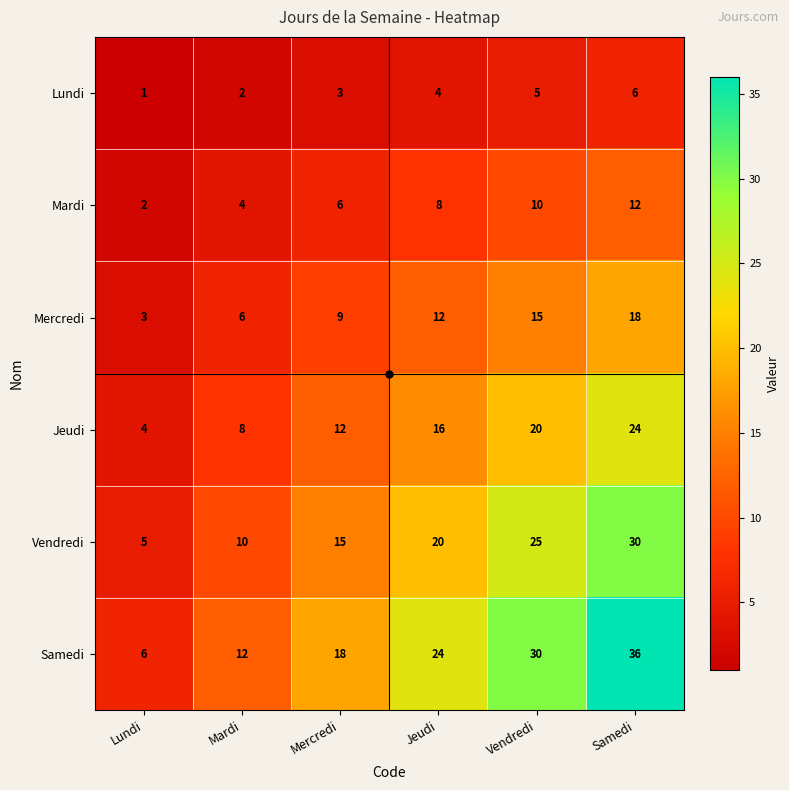

What is the difference between the highest and lowest values at Jeudi?

20